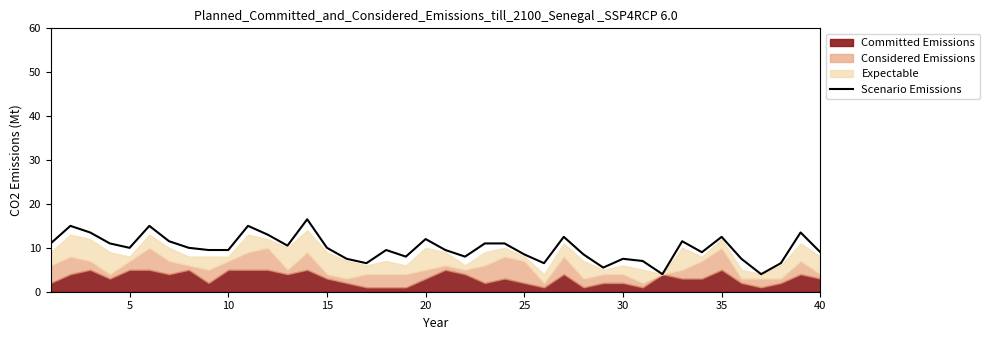

What is the highest value of the Scenario Emissions series?

16.5